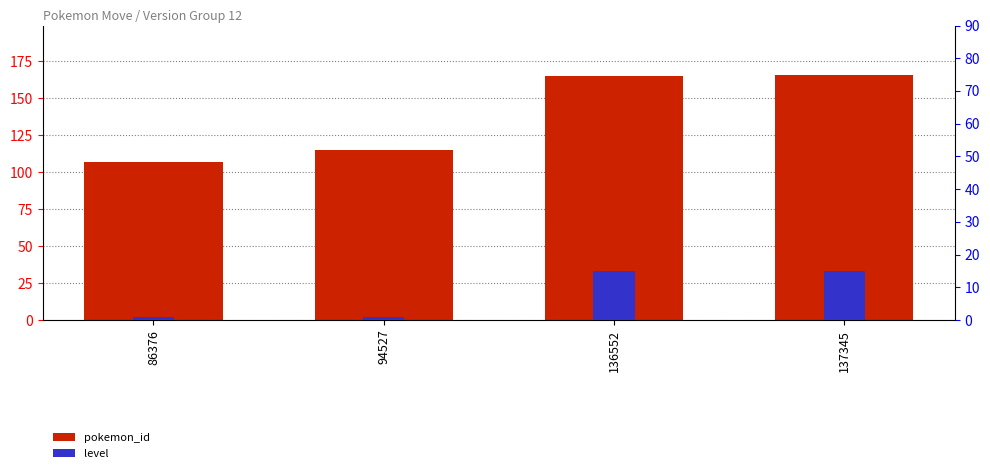

Where is pokemon_id nearest to the value 136?

94527